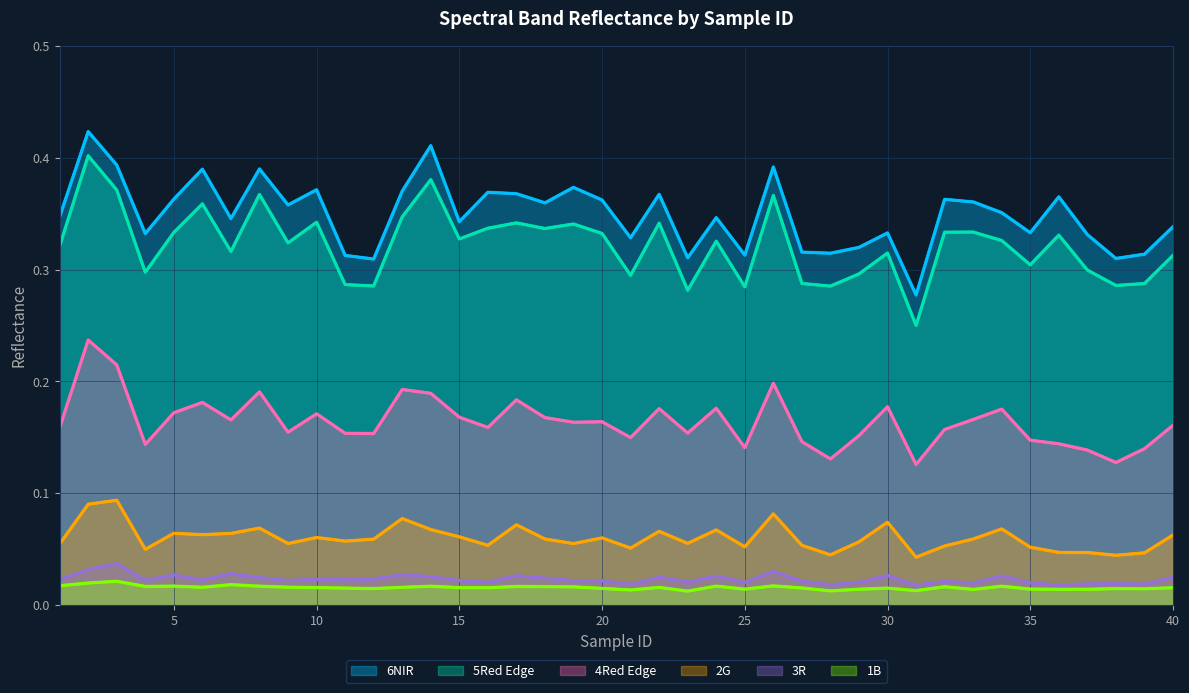

True or false: 2G and 5Red Edge intersect in this chart.

False